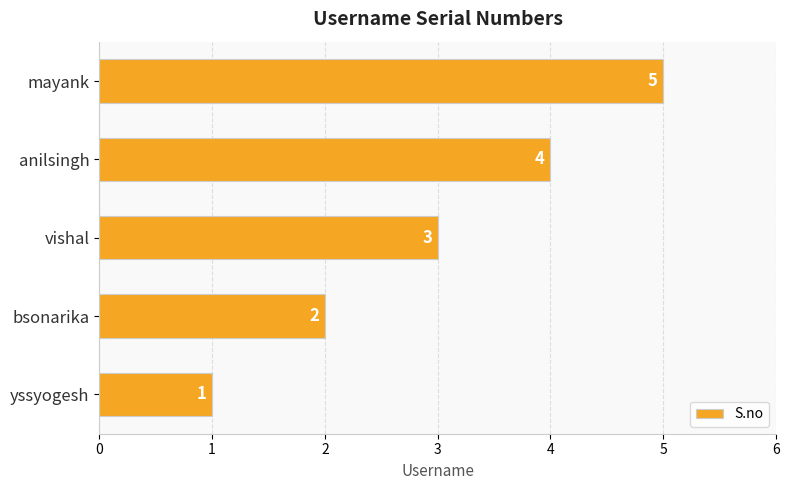

Which category has the highest value across all series?

mayank